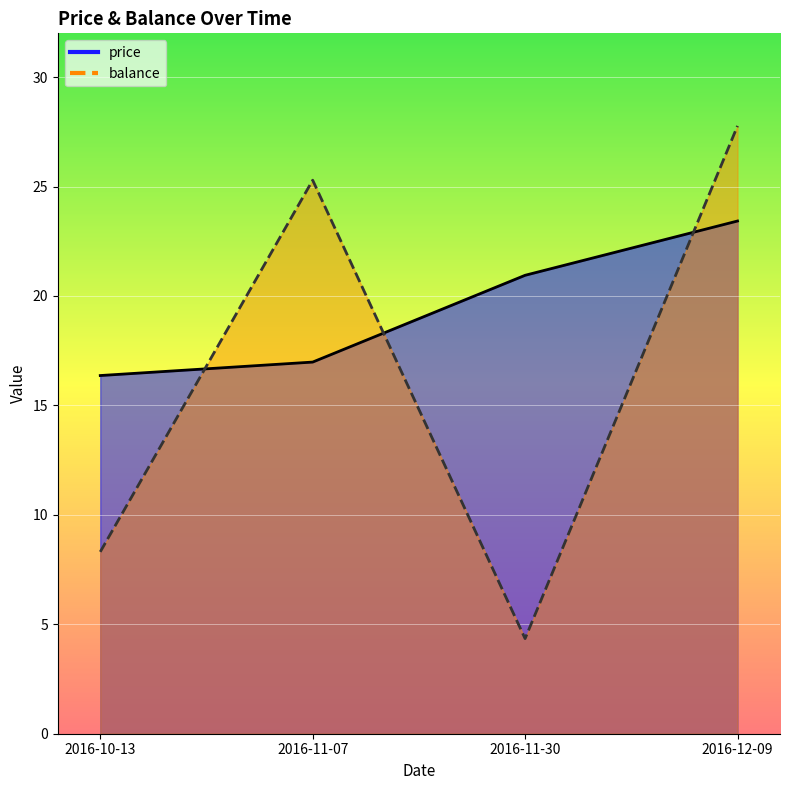

List the series in order of their overall mean, highest first.

price, balance